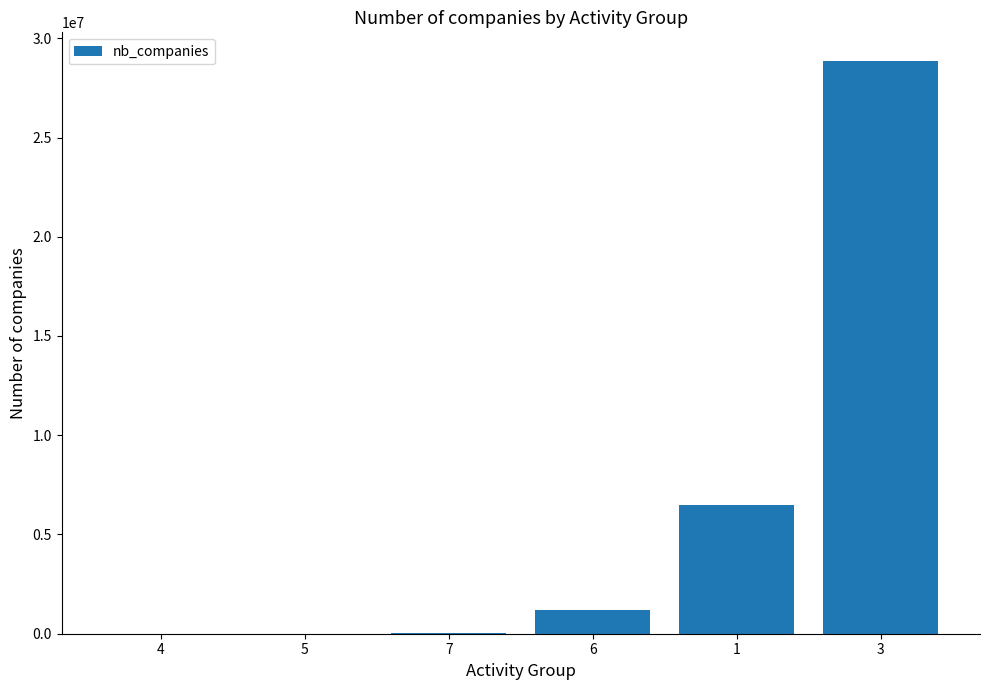

Is it true that the value at 3 is 28855664?

True